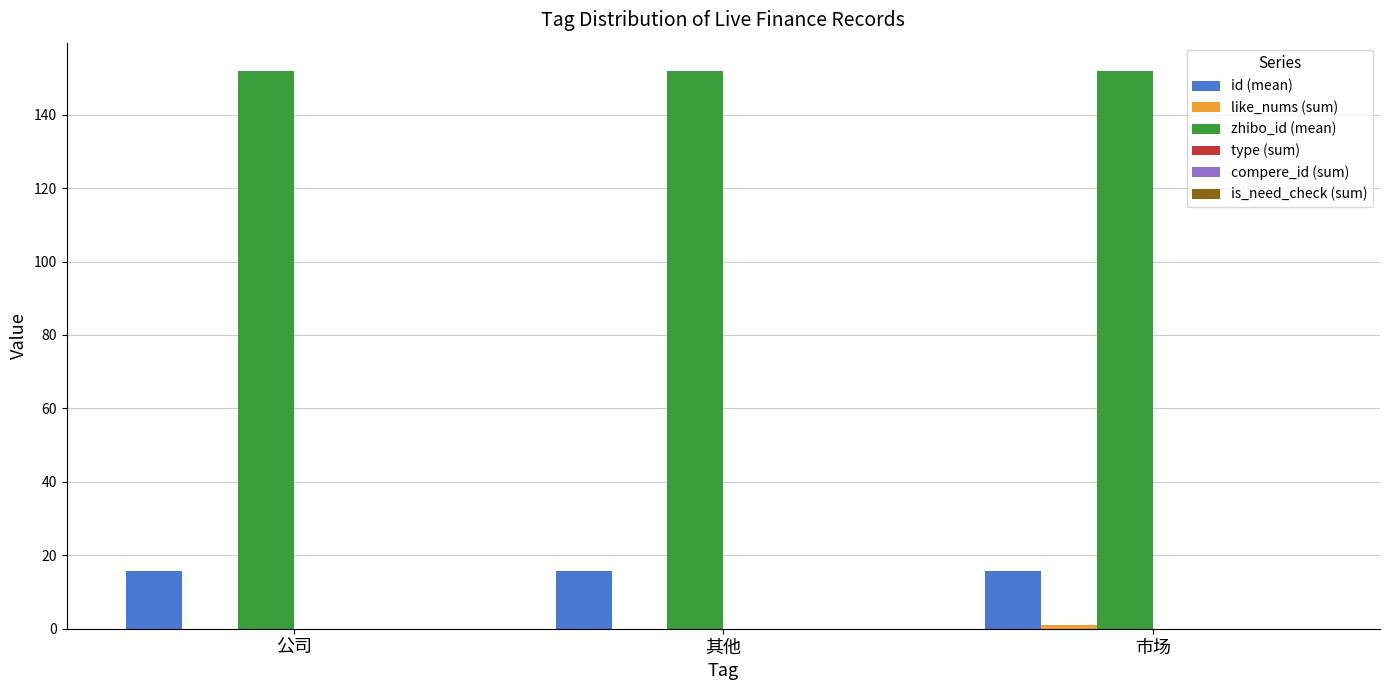

What is the total value across all series at 公司?

167.8